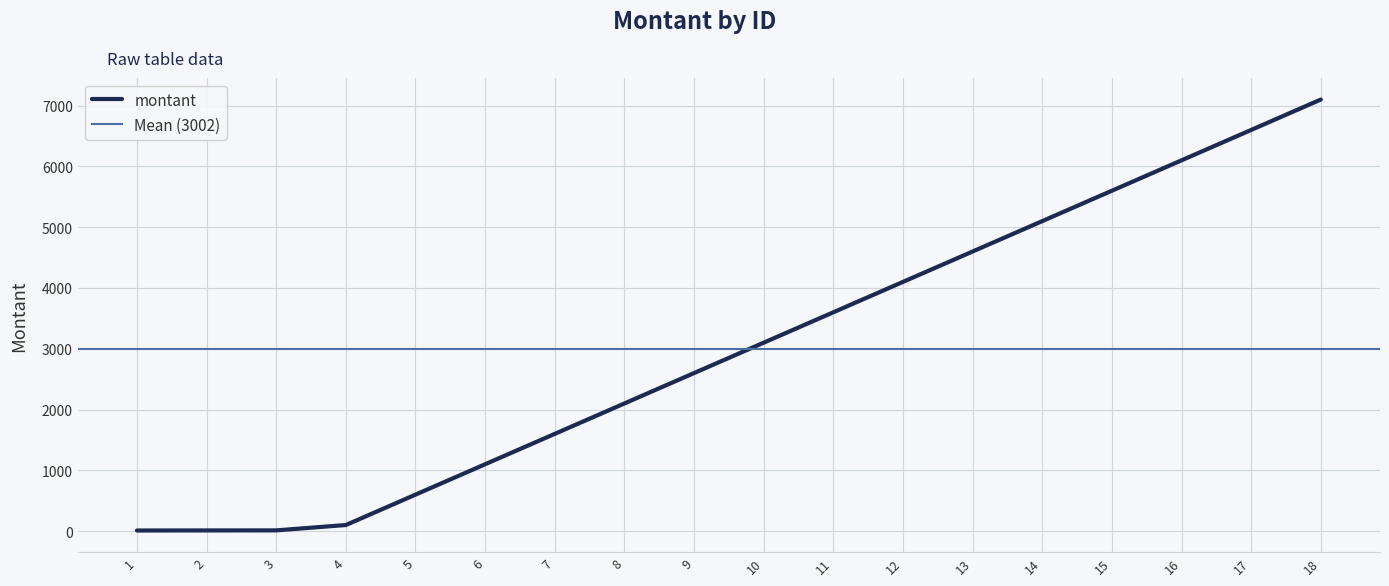

List the labels in order of value, largest first.

18, 17, 16, 15, 14, 13, 12, 11, 10, 9, 8, 7, 6, 5, 4, 3, 2, 1